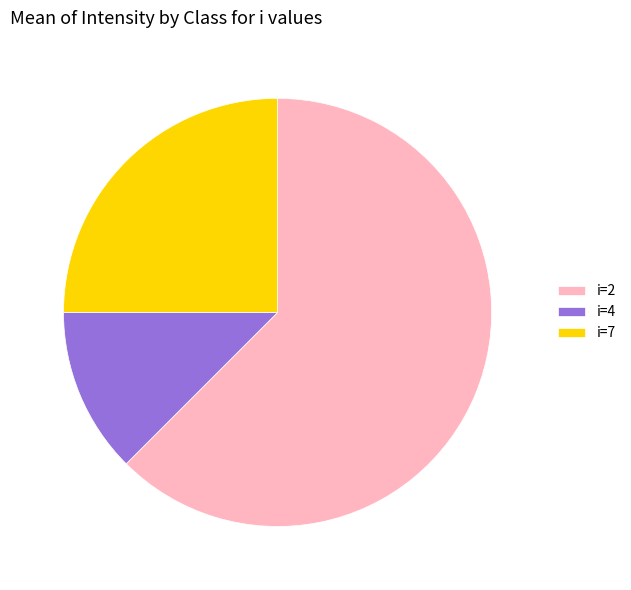

Does i=2 account for over 50% of the chart?

Yes